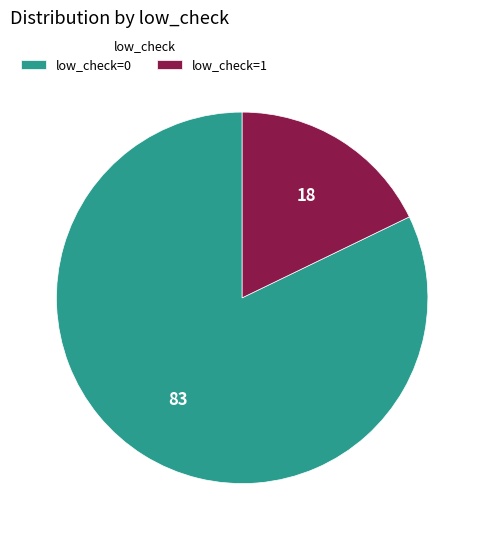

Combined, do low_check=1 and low_check=0 account for over 50%?

Yes